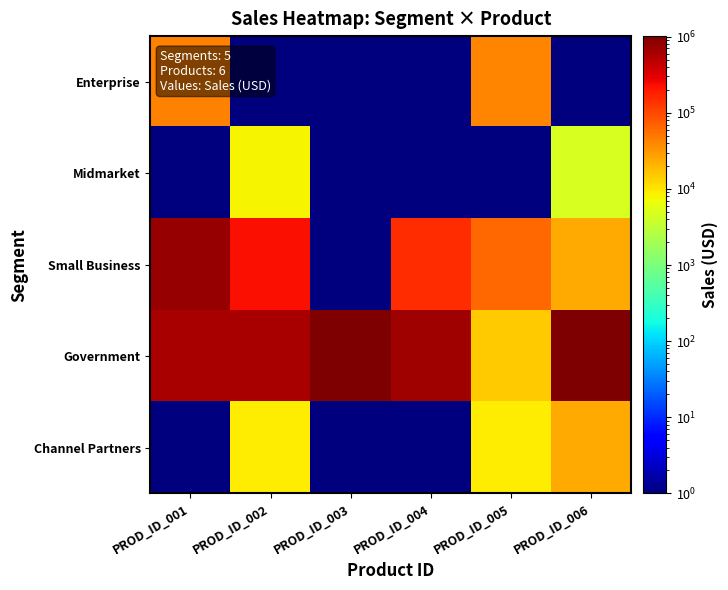

Which series has the largest range (max minus min)?

Government